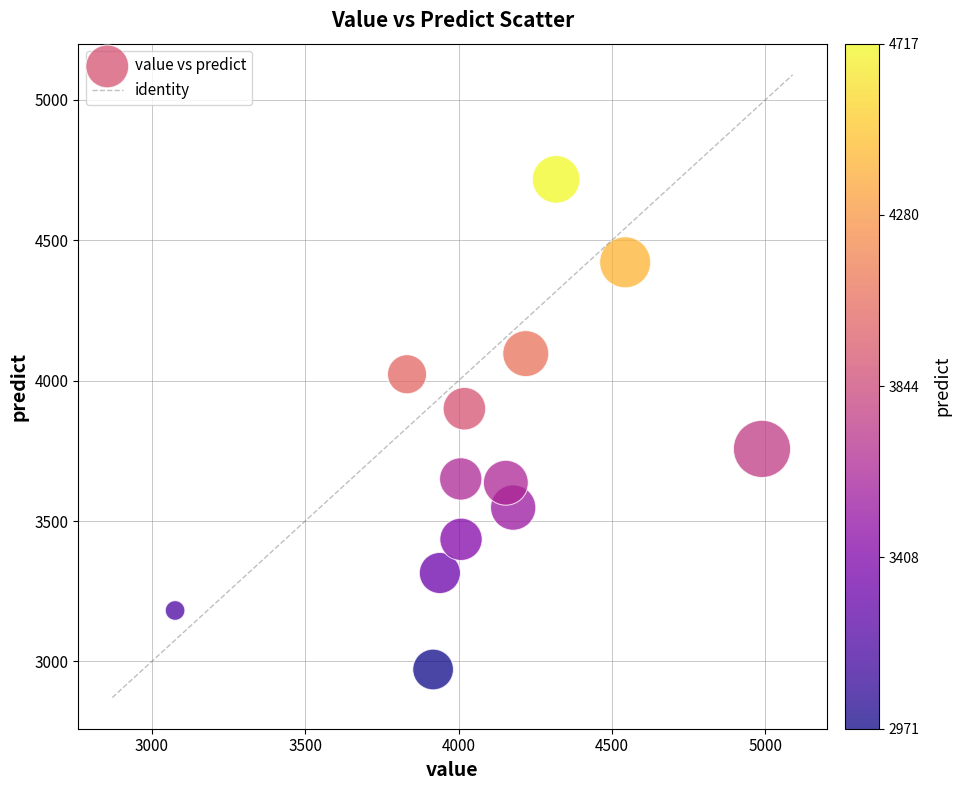

What Y value in the scatter plot is closest to 3844?

3900.1